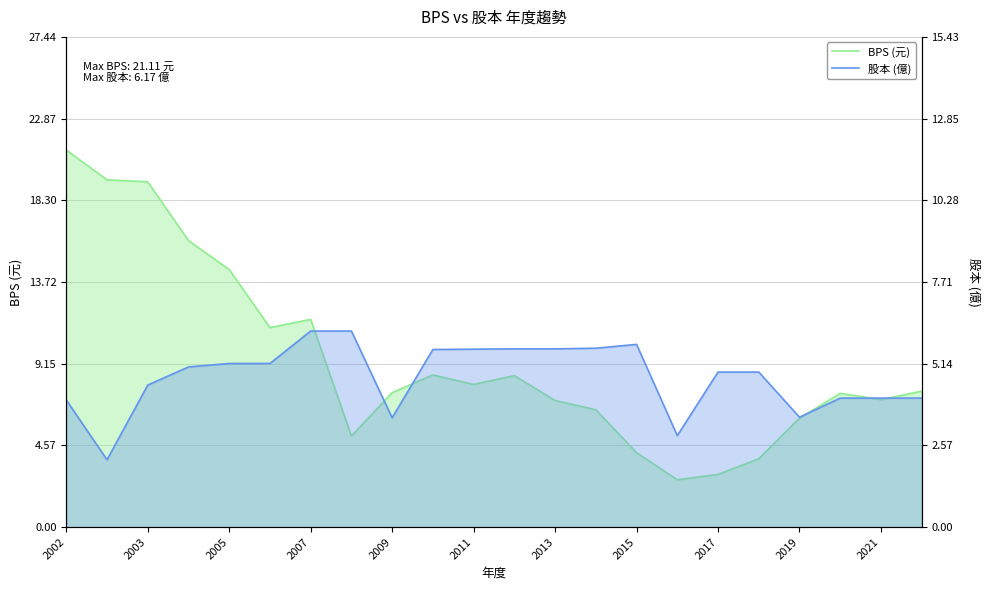

Between 2015 and 2017, which series saw the biggest shift?

BPS (元)